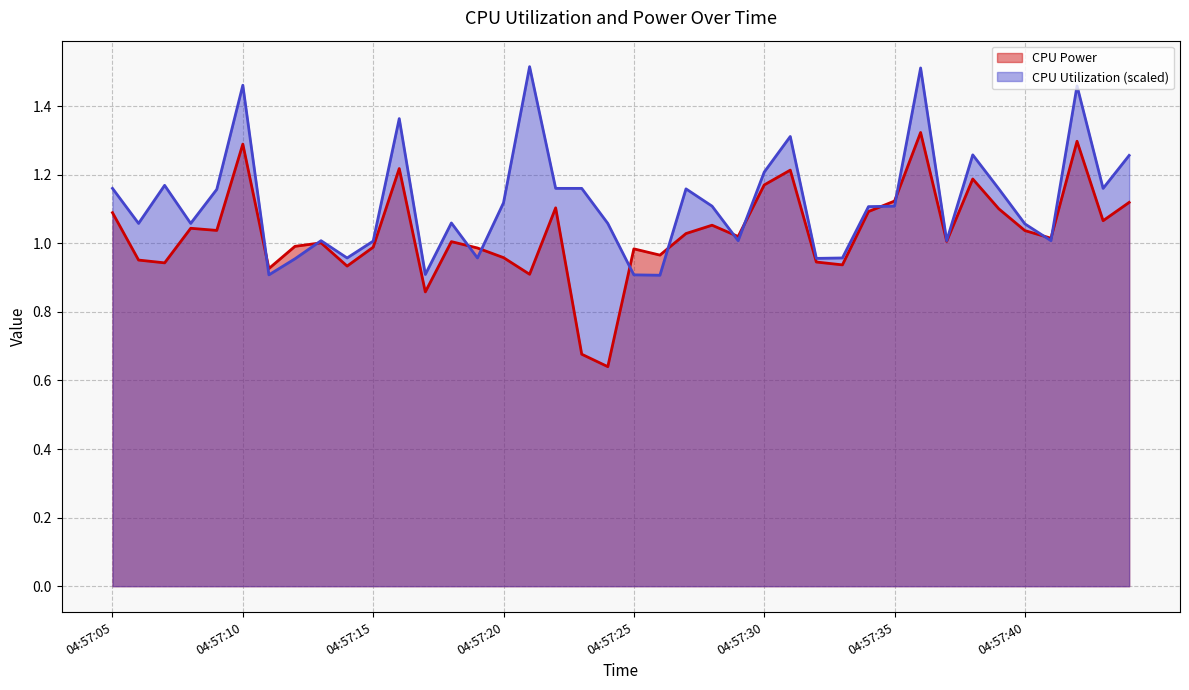

True or false: CPU Power has a value of 1.1 at 04:57:39.

True